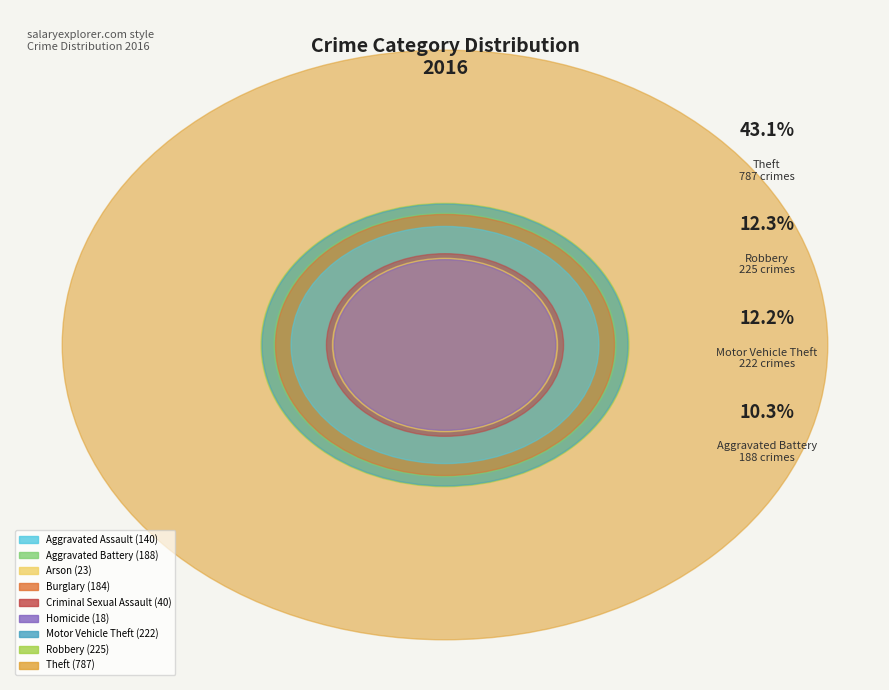

How many segments does this pie chart have?

9